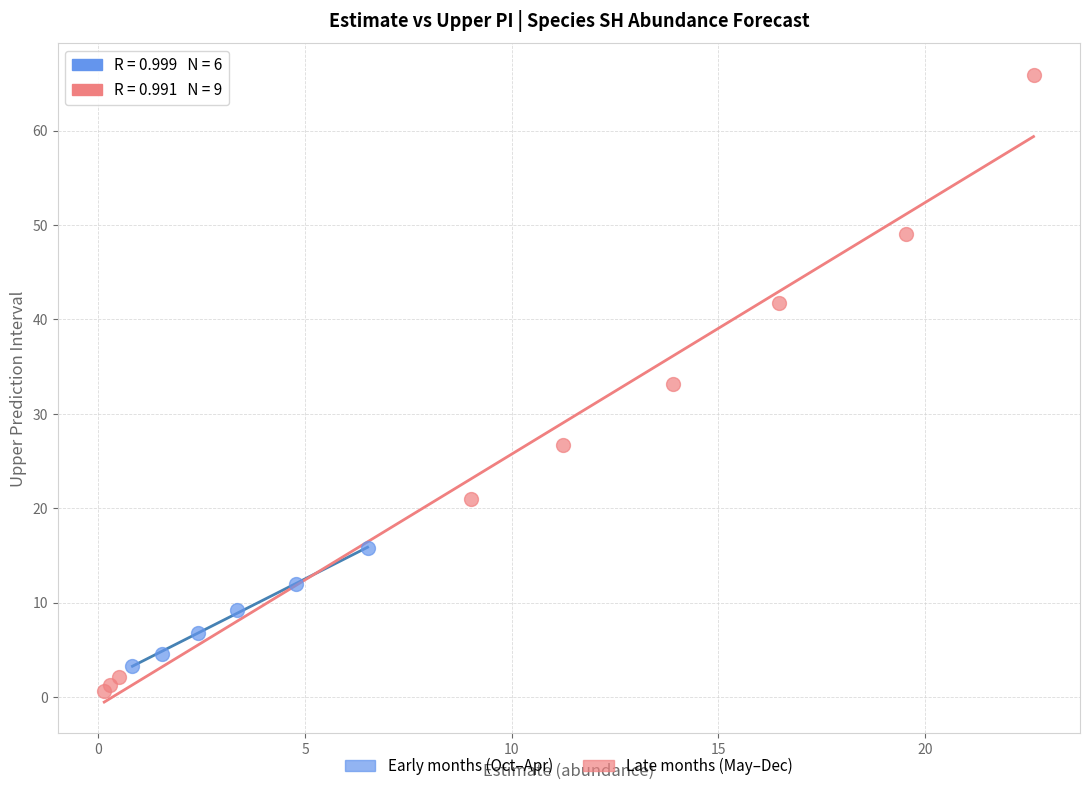

Which series has the largest Y range (max minus min)?

Late months (May–Dec)